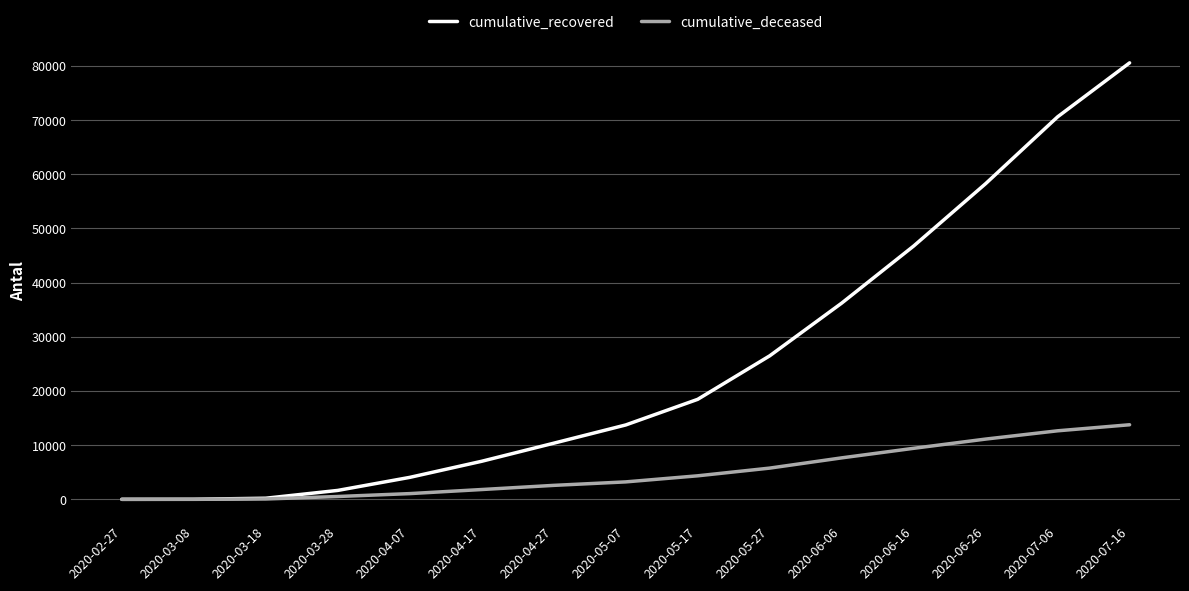

At how many categories does at least one series exceed 45975?

4